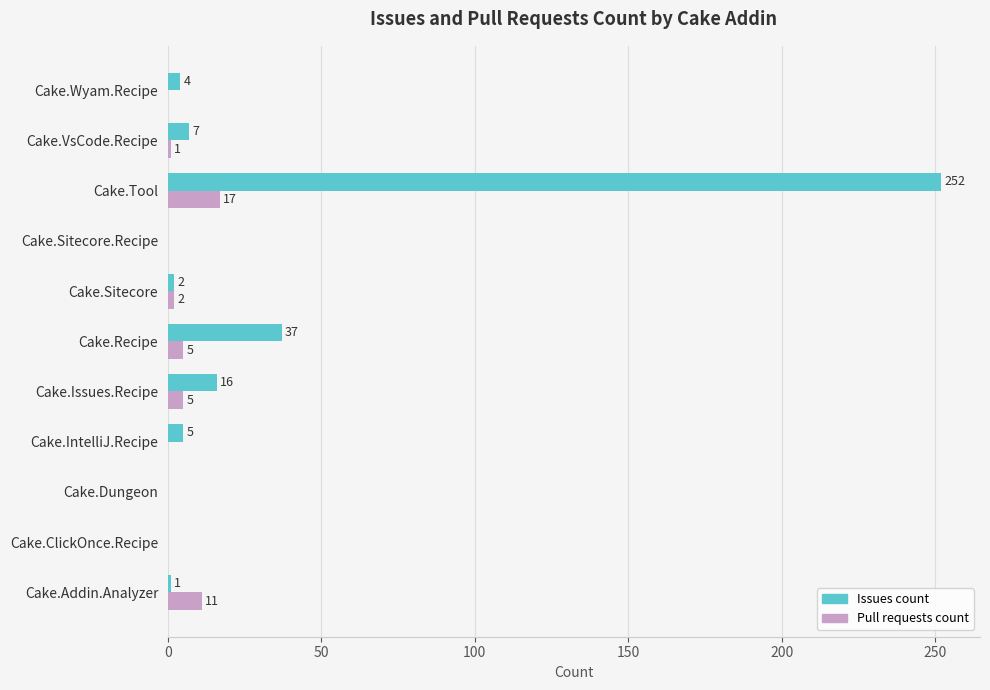

What is the sum of all Pull requests count values?

41